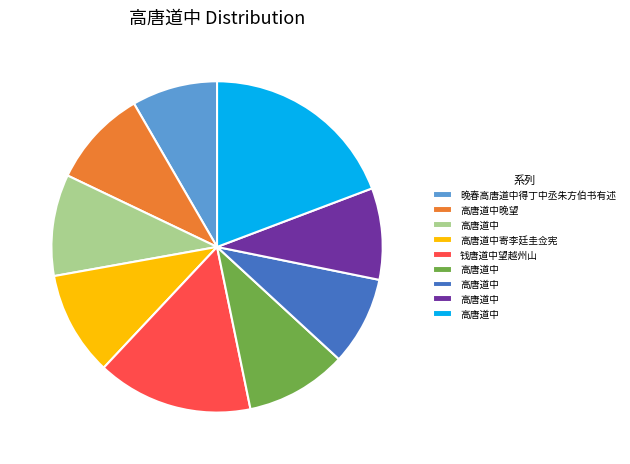

Is there any slice that represents more than half of the pie?

No